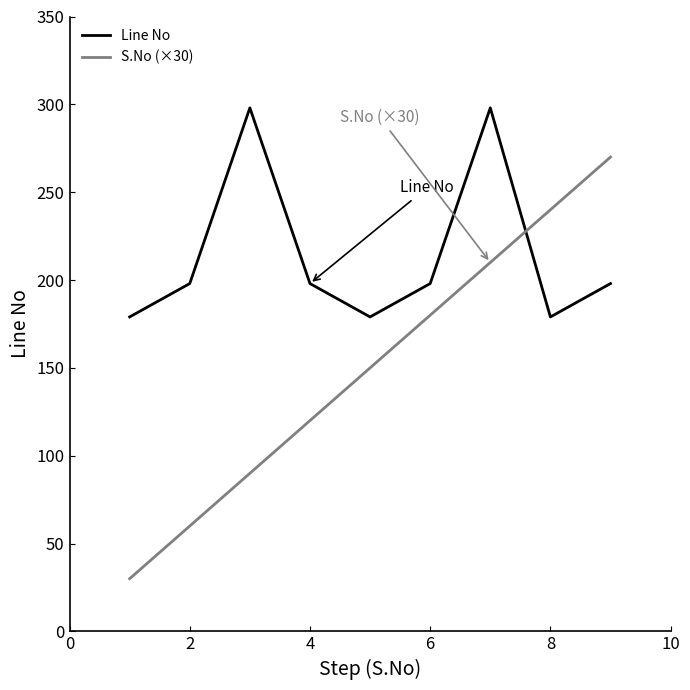

Rank the series by their average value, from lowest to highest.

S.No (×30), Line No